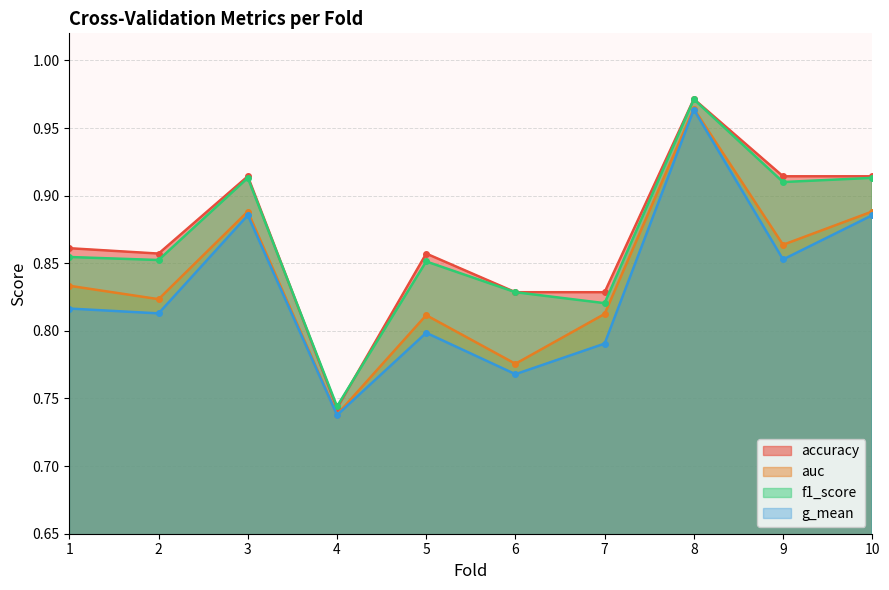

Read the accuracy value at 4.

0.7